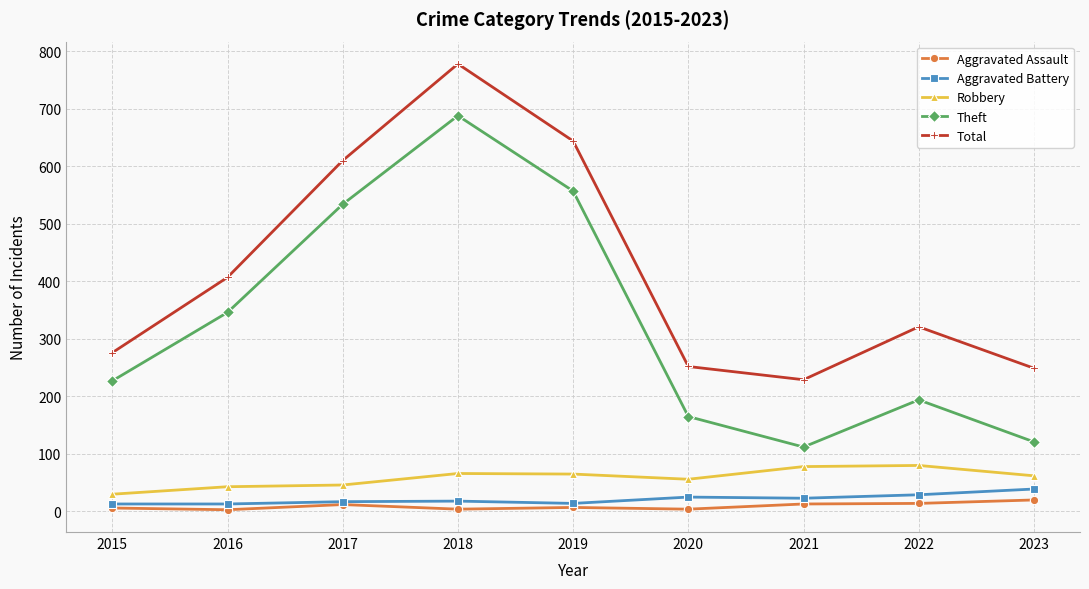

How many values in the Theft series are below 227?

4